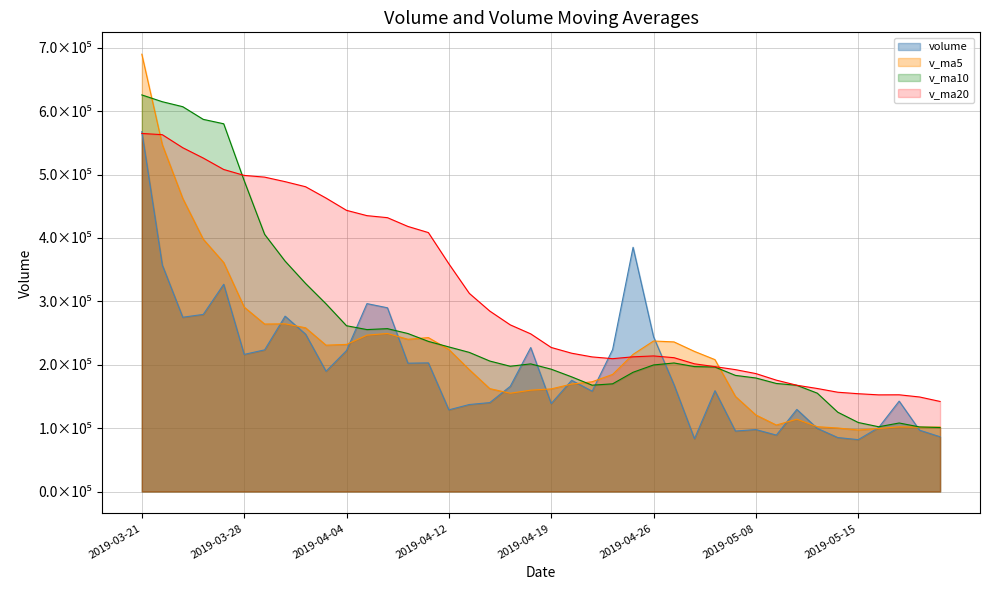

Count the number of data series in this chart.

4